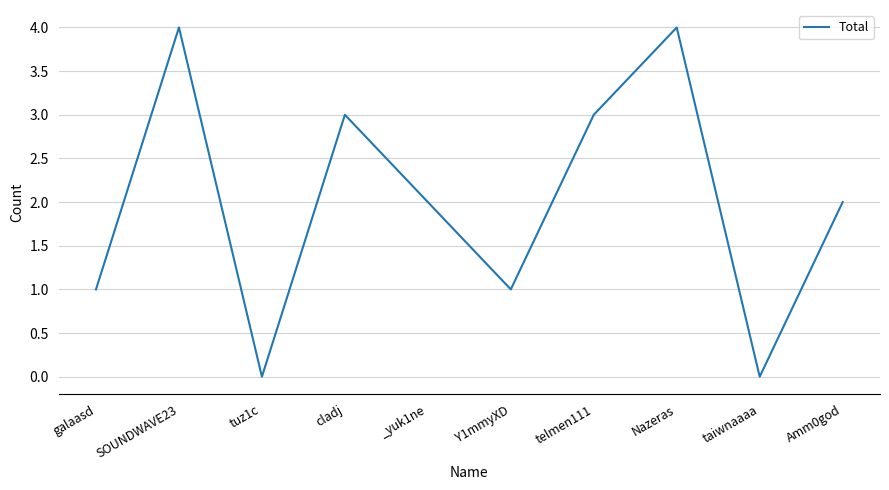

What is the maximum value shown in the chart?

4